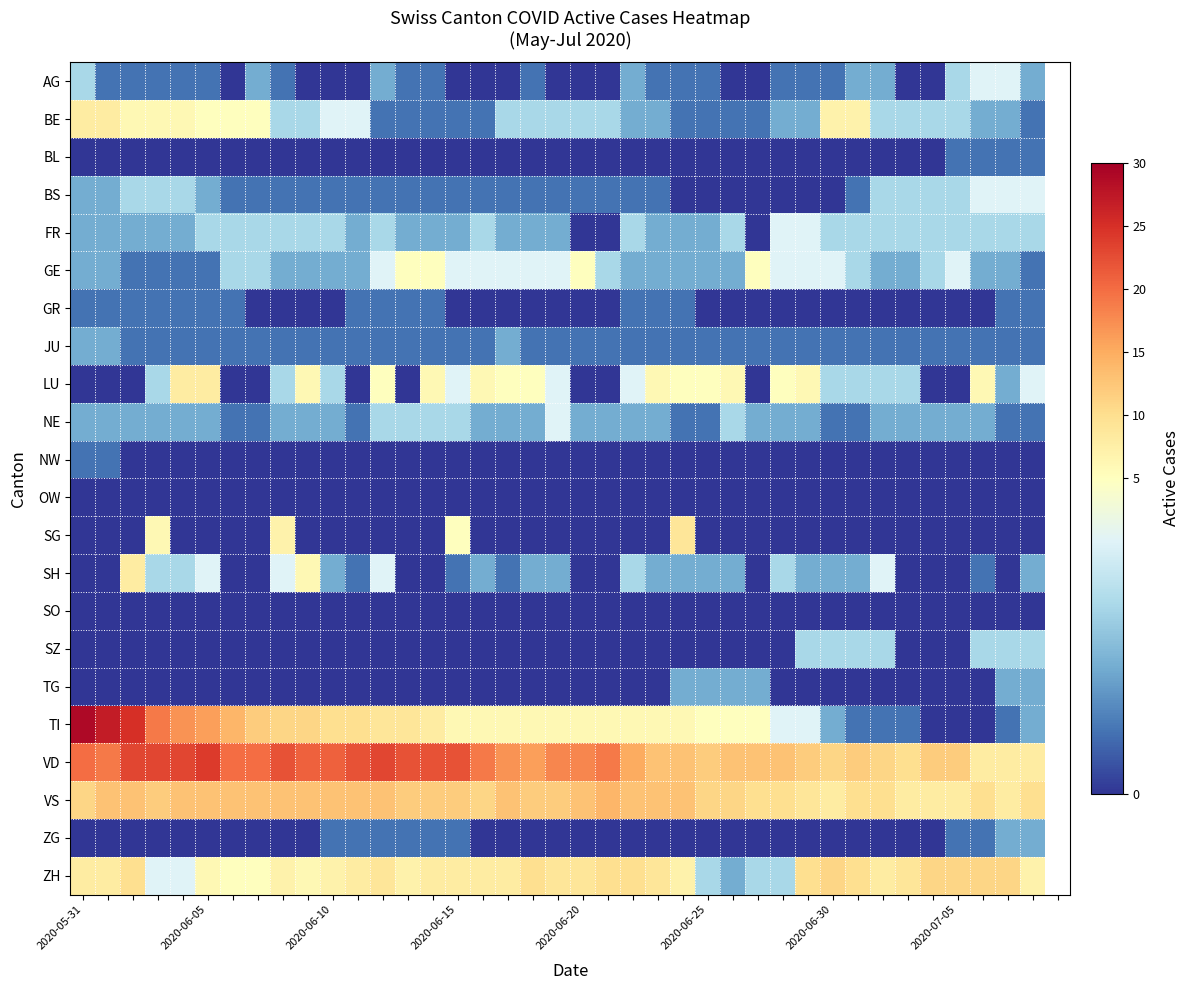

Rank the series by their maximum value, from highest to lowest.

TI, VD, VS, ZH, SG, BE, LU, SH, GE, AG, BS, FR, NE, SZ, JU, TG, ZG, BL, GR, NW, OW, SO